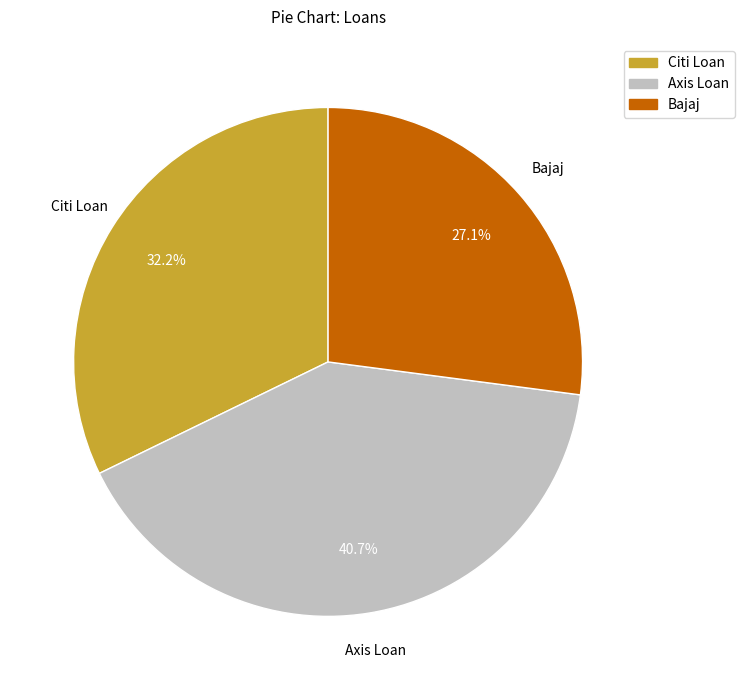

Is there any slice that represents more than half of the pie?

No